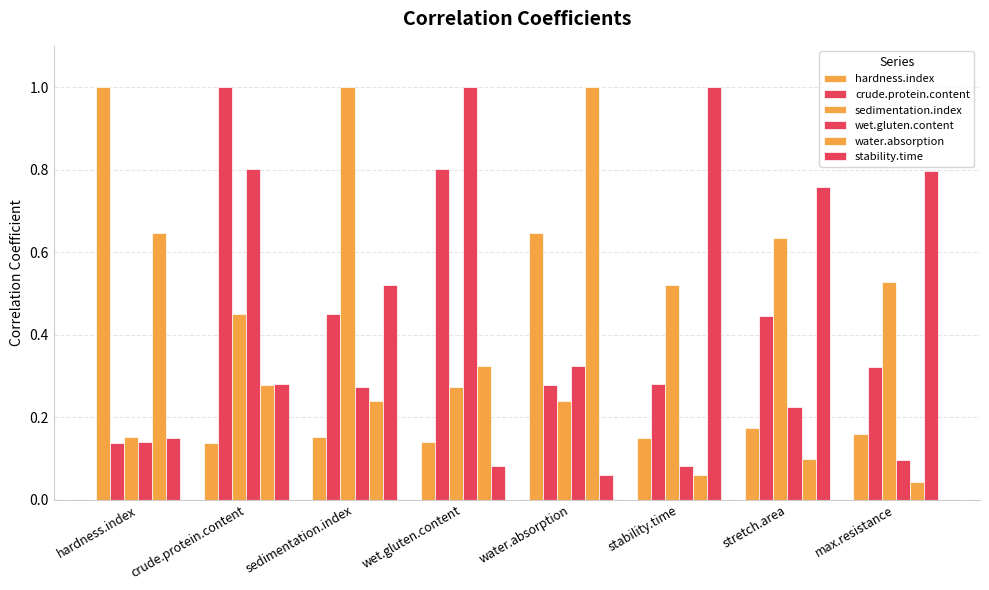

Rank the series by their maximum value, from lowest to highest.

hardness.index, crude.protein.content, sedimentation.index, wet.gluten.content, water.absorption, stability.time